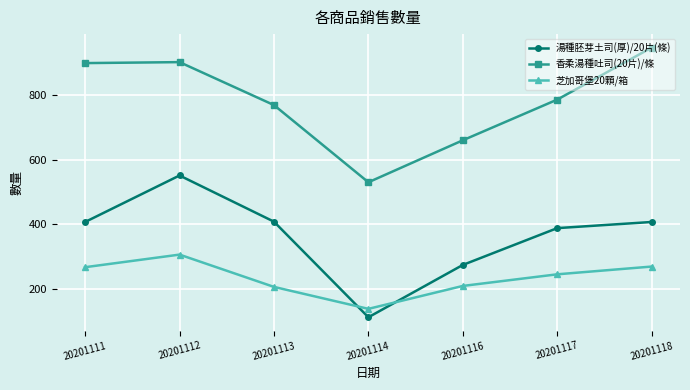

Rank the series by their average value, from highest to lowest.

香柔湯種吐司(20片)/條, 湯種胚芽土司(厚)/20片(條), 芝加哥堡20顆/箱